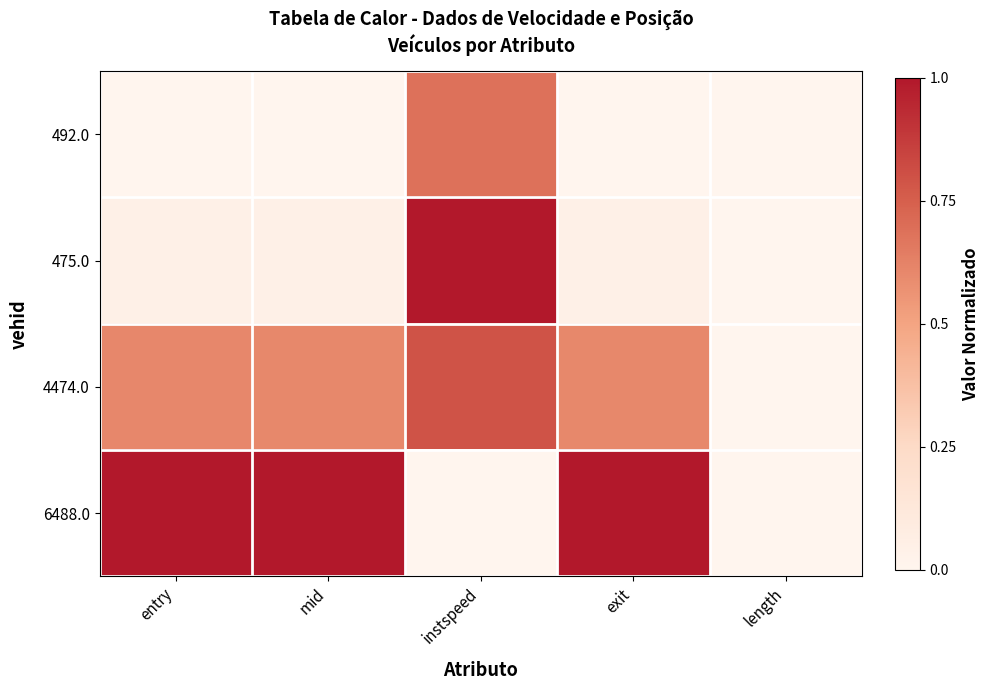

What is the total value across all series at instspeed?

2.5